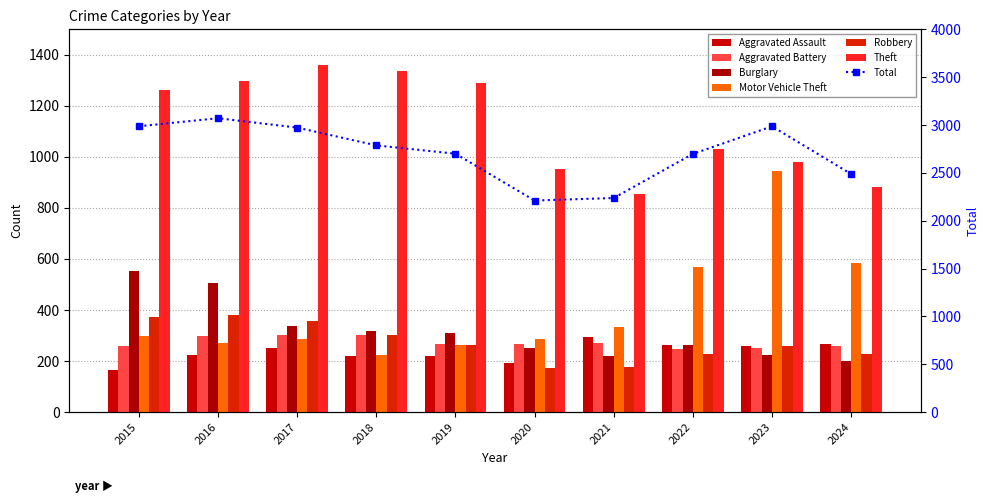

Is it true that Aggravated Assault equals 85 at 2024?

False